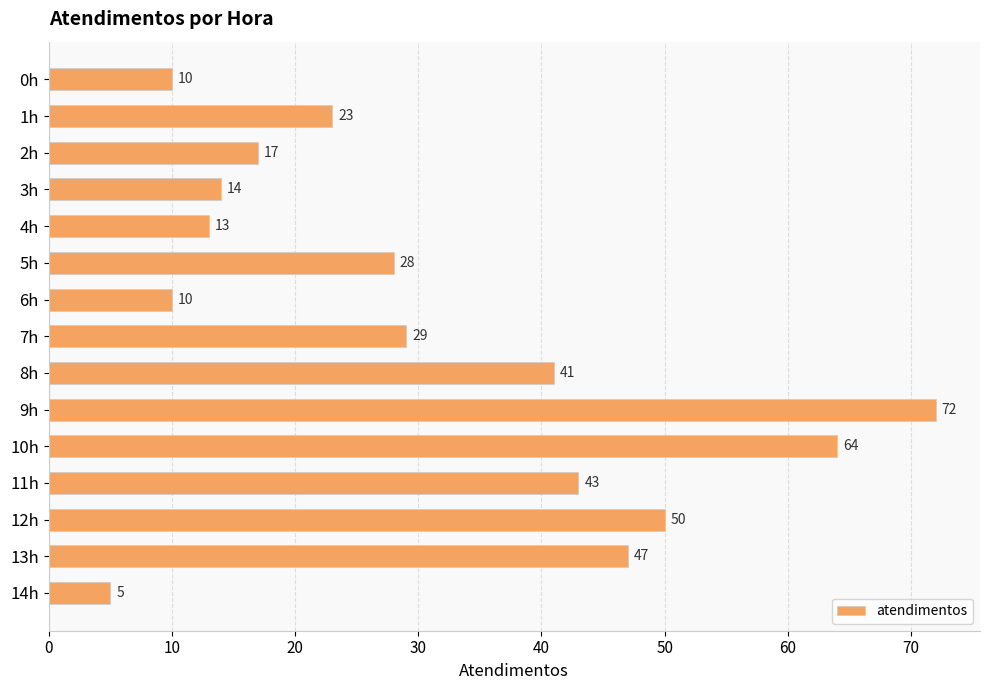

Are the bars horizontal?

Yes